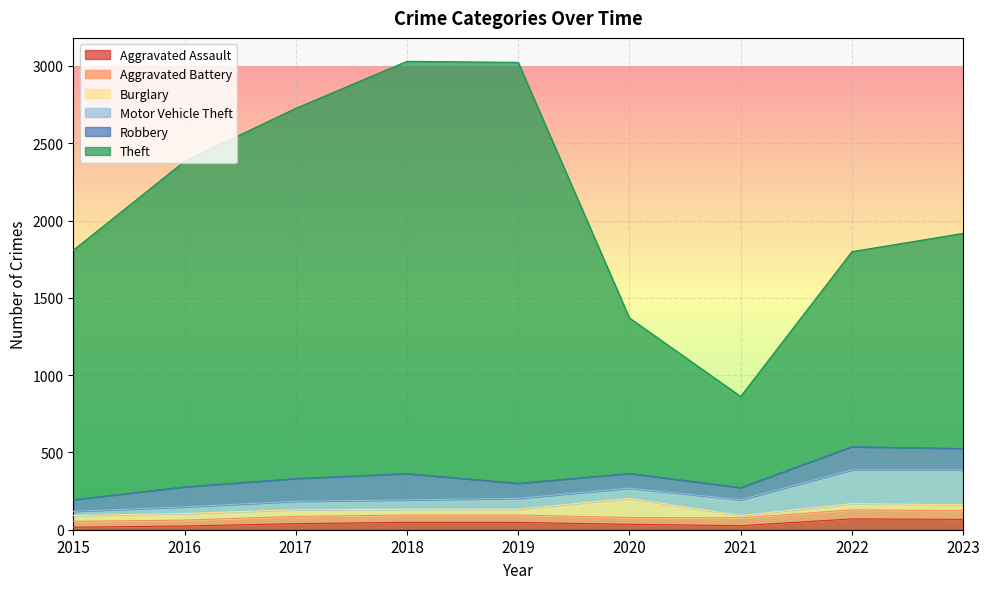

Where does the Aggravated Battery series first go above 47?

2019